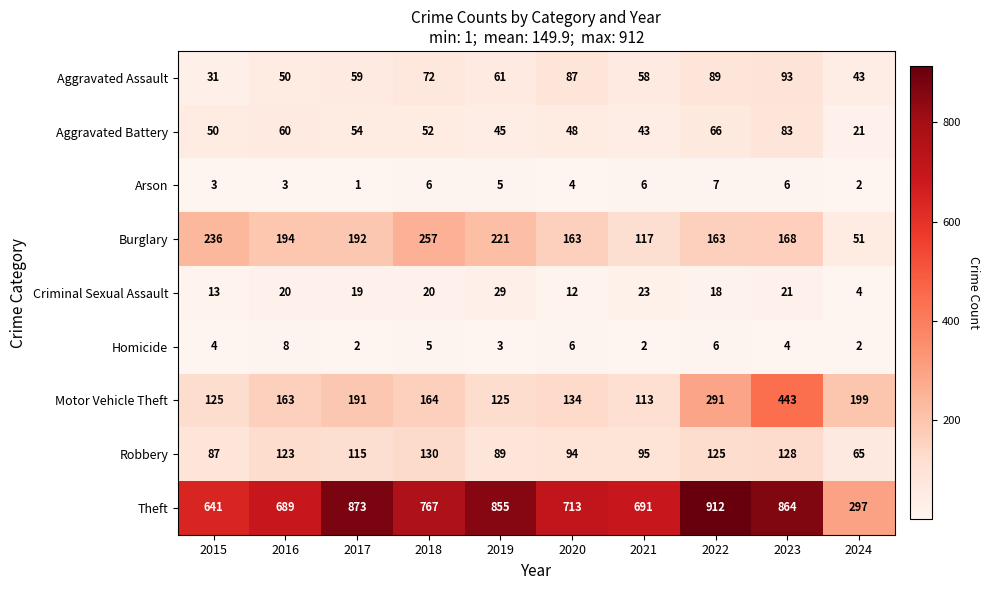

The value of Motor Vehicle Theft at 2019 is 61. True or false?

False